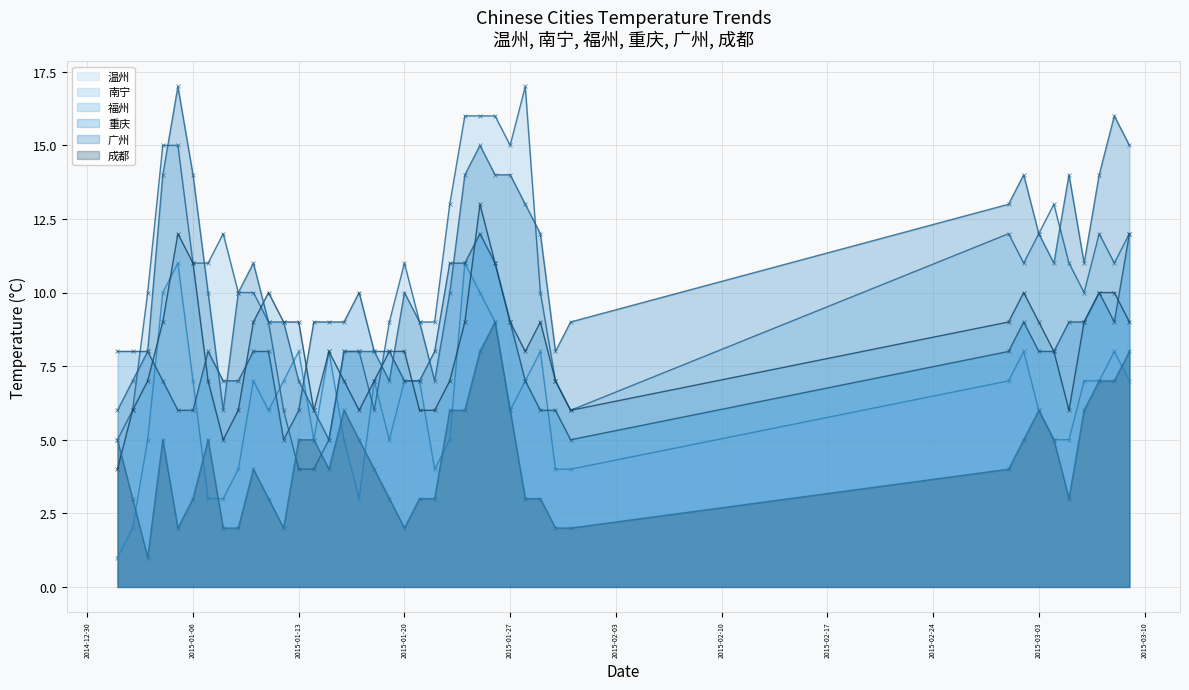

Between 2015-02-17 and 2015-03-03, which series saw the biggest shift?

广州 - Daily